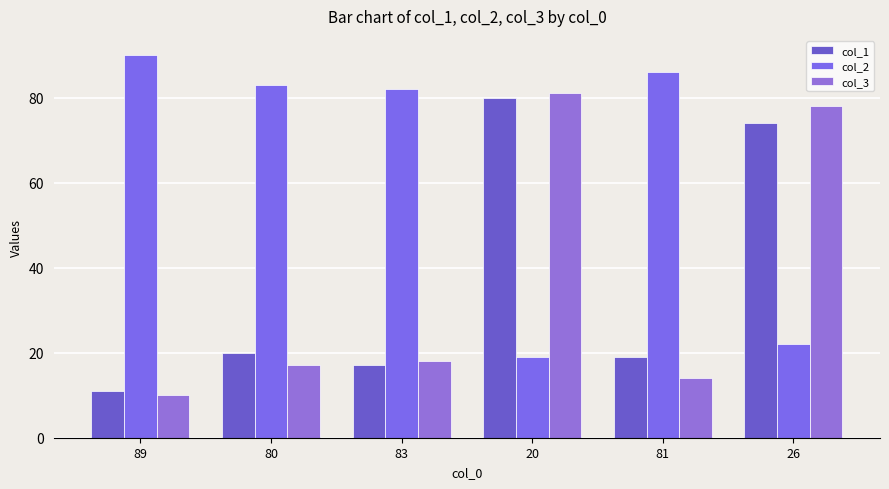

List the labels in order of col_2 value, largest first.

89, 81, 80, 83, 26, 20